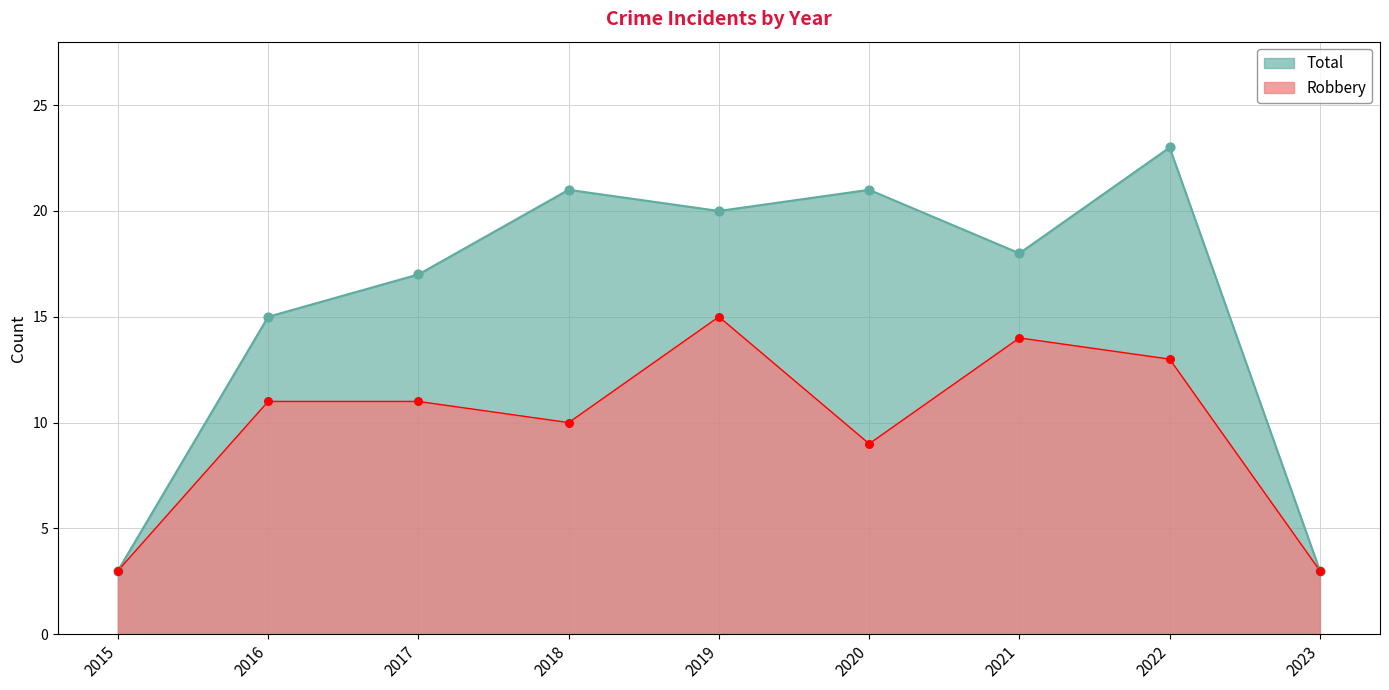

At how many categories does at least one series exceed 14?

7